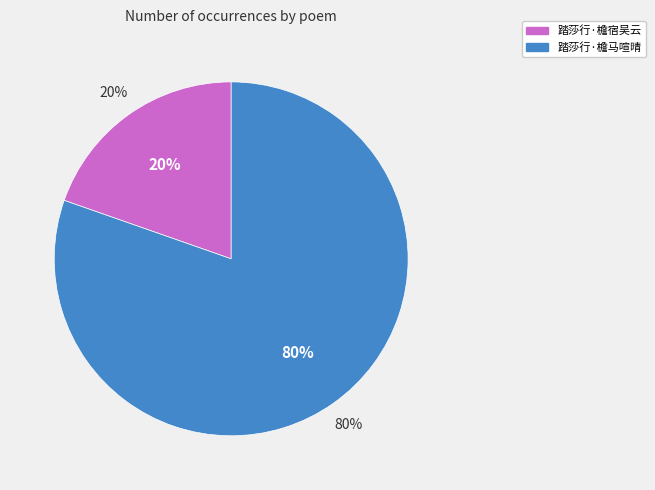

Is the sum of 踏莎行·檐马喧晴 and 踏莎行·檐宿吴云 greater than half?

Yes